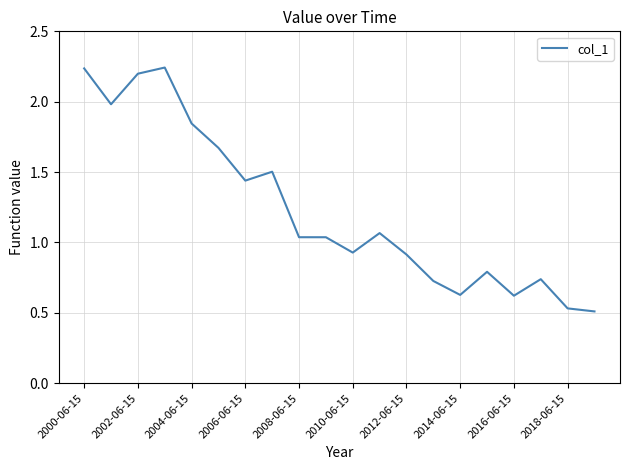

What is the smallest value displayed?

0.5